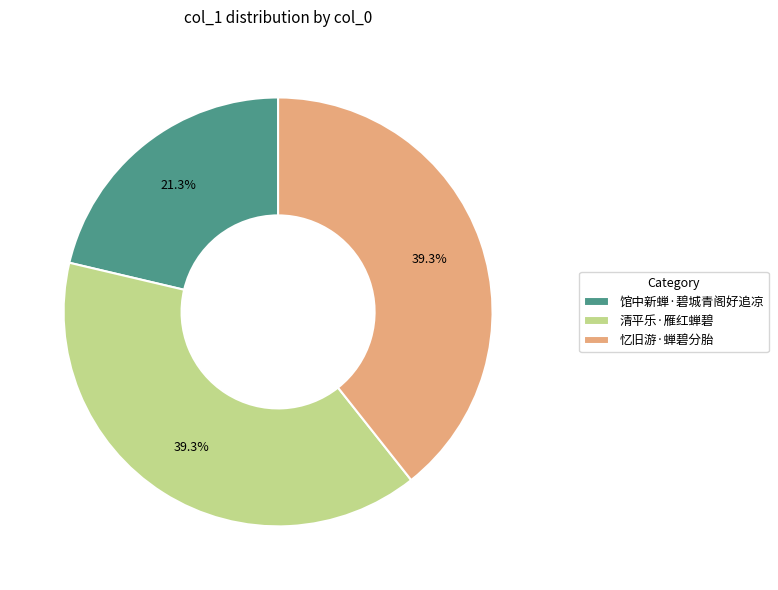

Count the number of slices in the pie.

3